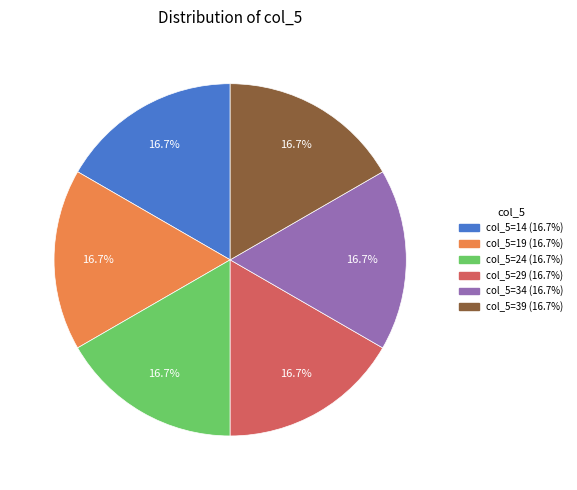

Is there a majority slice in this chart?

No